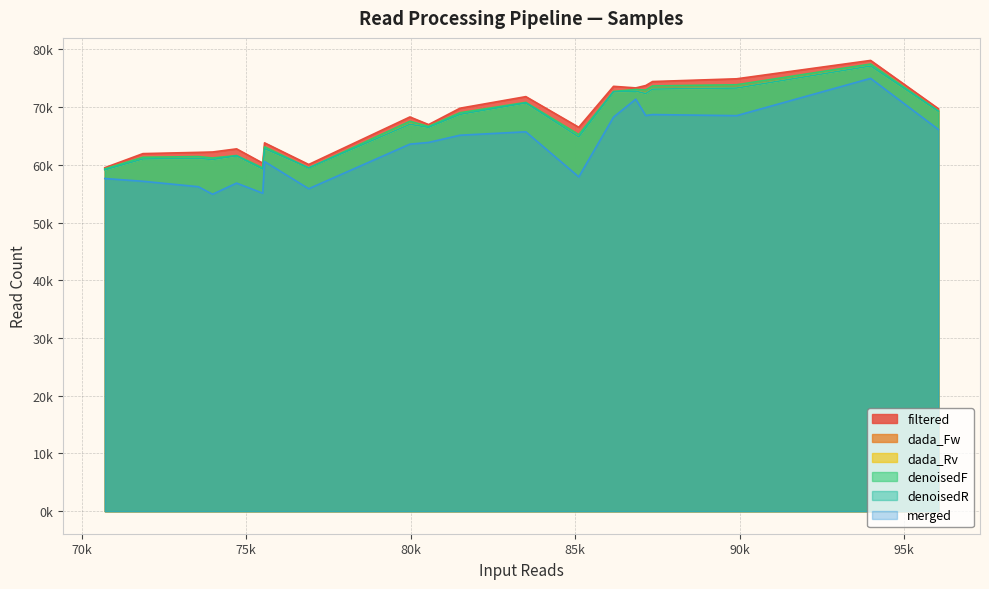

Count the number of categories in the chart.

20